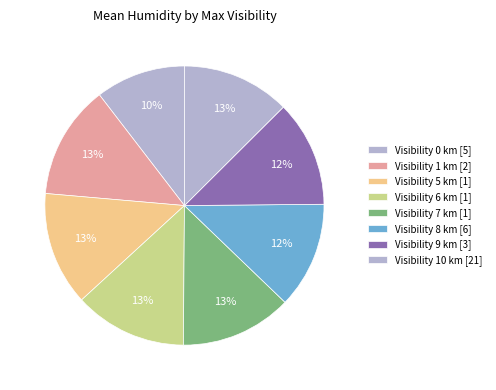

How many slices are in this pie chart?

8